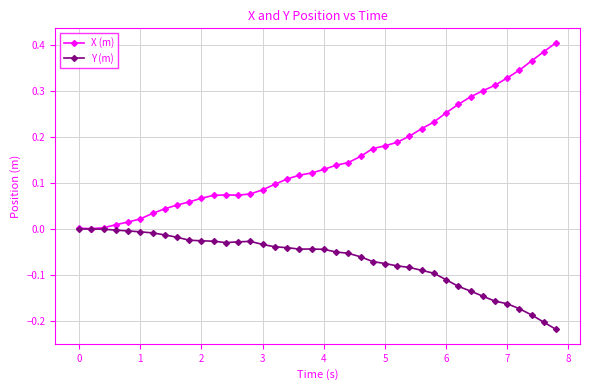

Which series has the widest spread of values?

X (m)